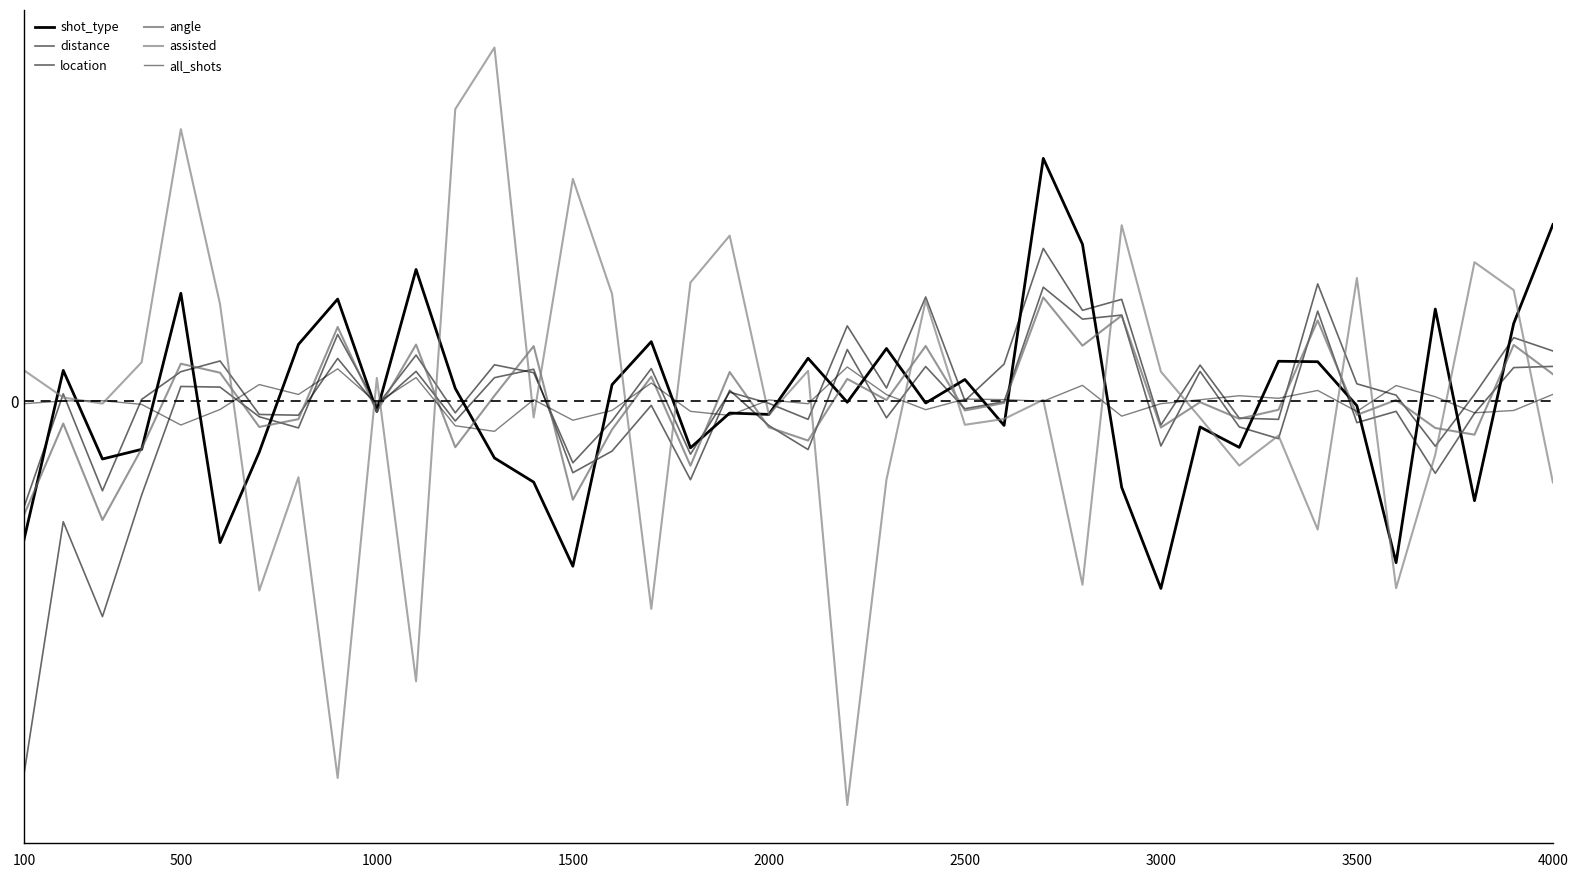

Does the chart display data point markers on the line(s)?

No